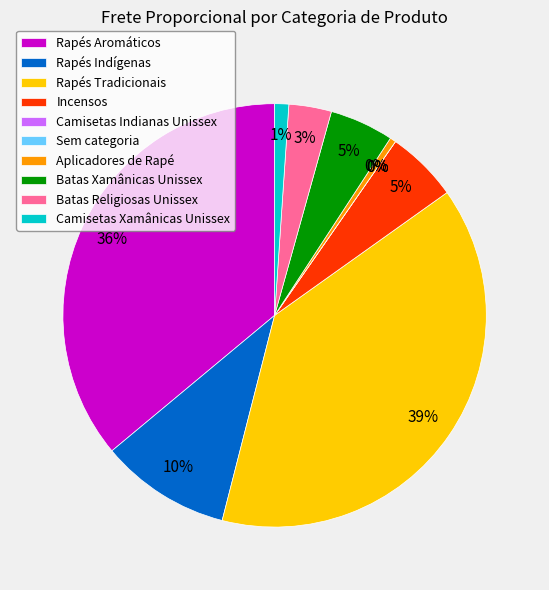

Between Incensos and Aplicadores de Rapé, which is larger?

Incensos